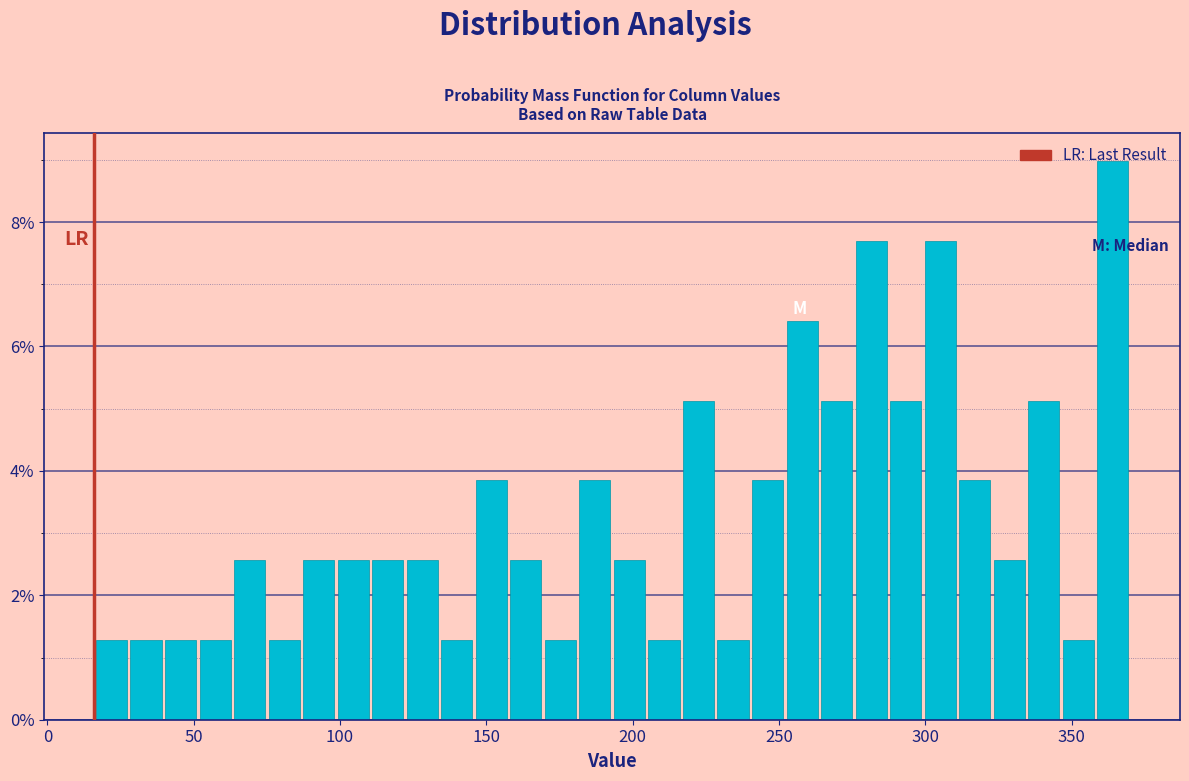

Read against the x-axis, roughly where is the centre of the tallest bar?

365